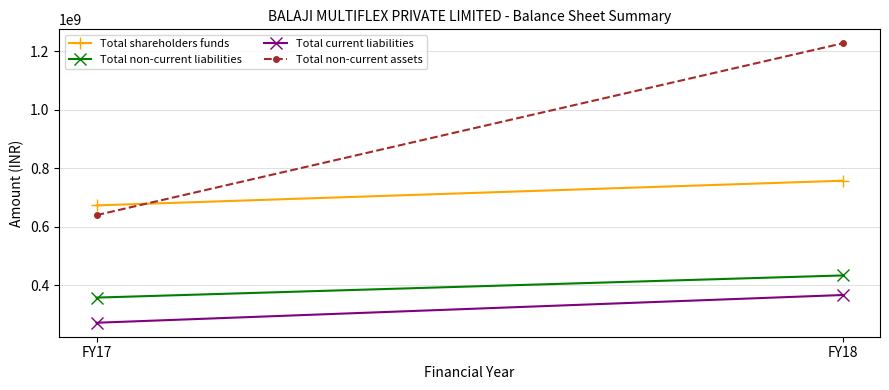

True or false: Total non-current liabilities has a value of 544965403 at FY17.

False